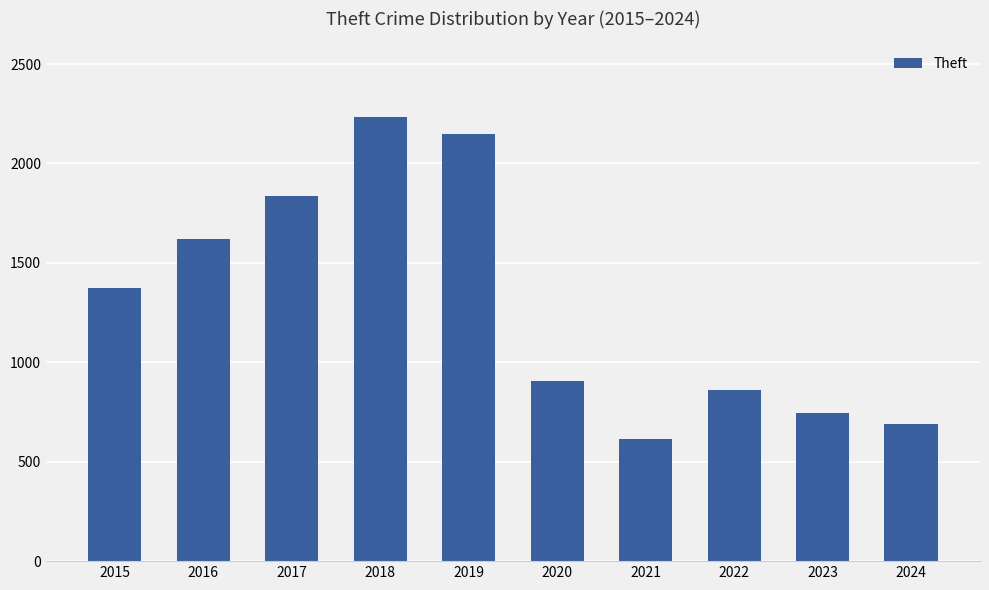

What is the difference between the maximum and minimum values?

1618